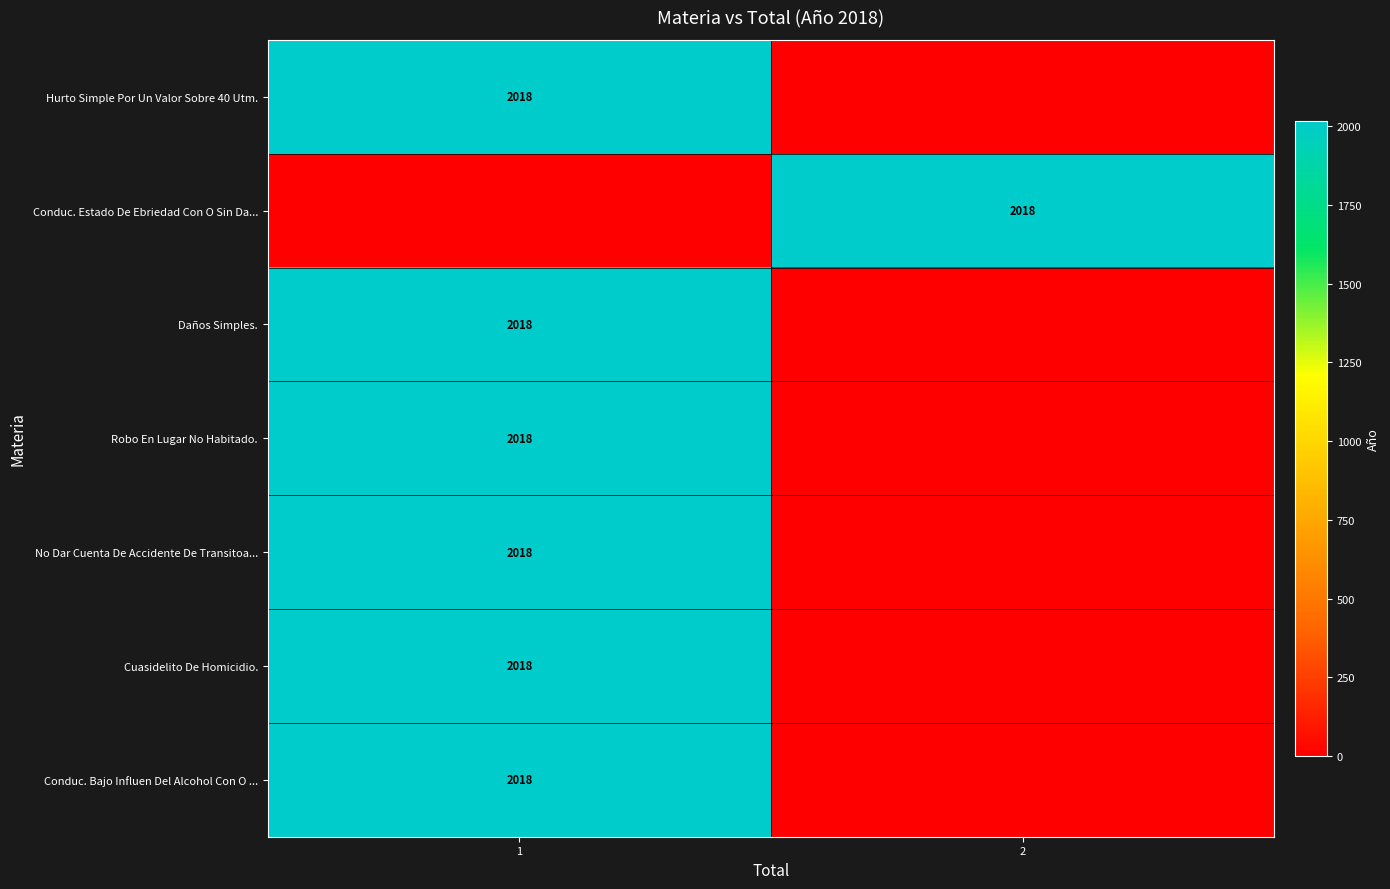

Which label corresponds to the smallest value in the chart?

2